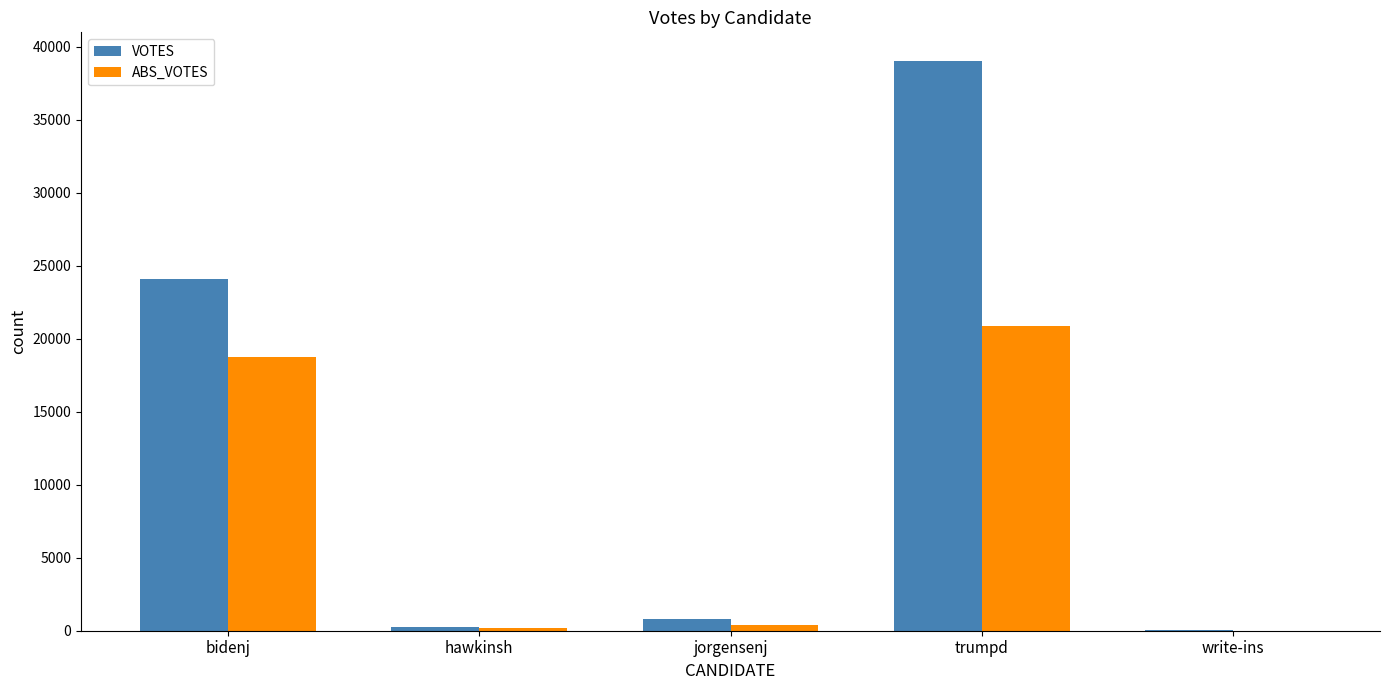

The VOTES series shows 40476 at bidenj. True or false?

False